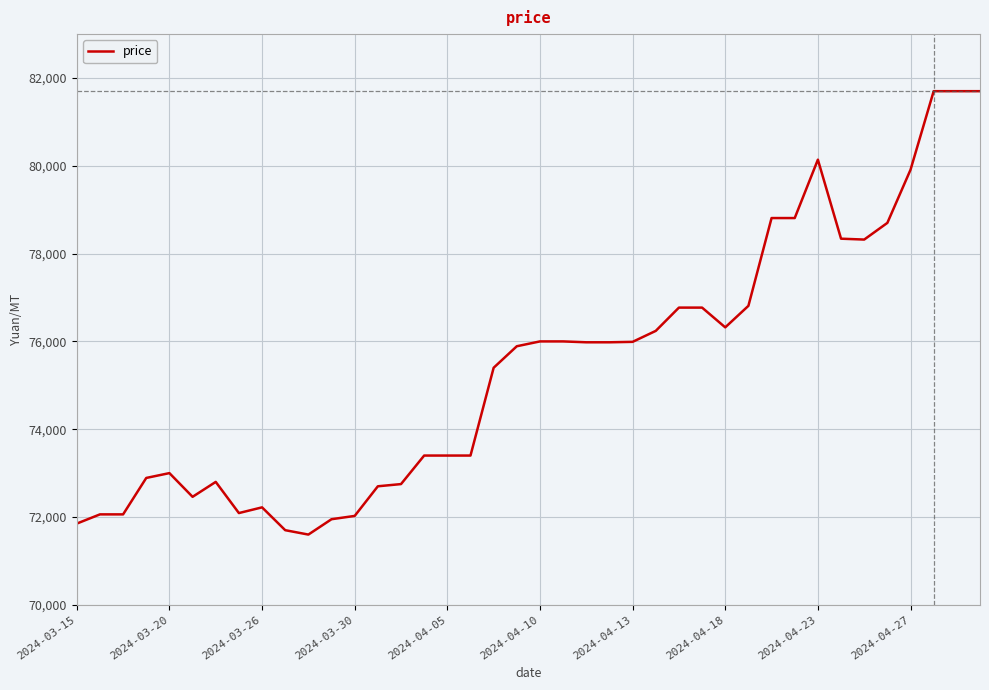

What is the smallest value displayed?

71600